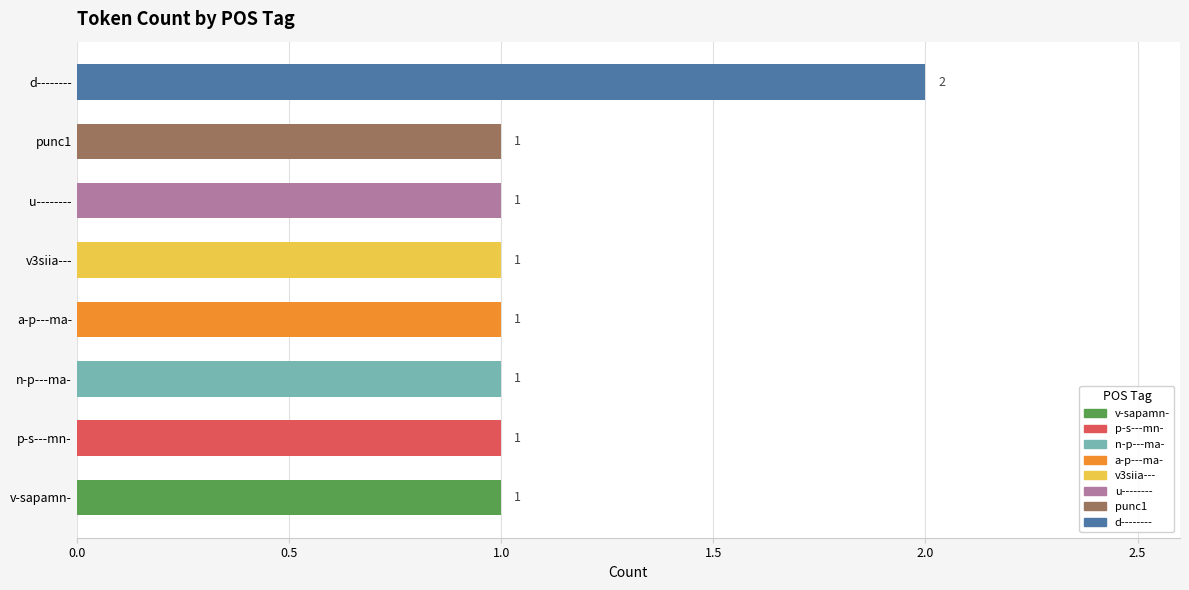

Reading bottom to top, transcribe all the data shown in this chart.

1	1	1	1	1	1	1	2